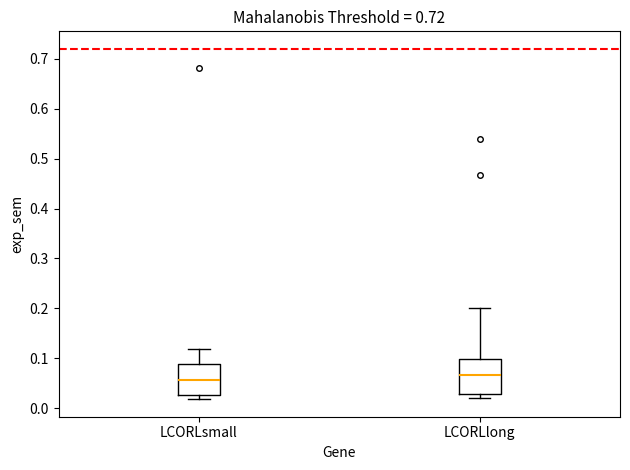

Reading left to right, read every box against the y-axis: the position of its median line, the range the box covers, and the ends of its whiskers. The values are not printed on the chart, so give them approximately, as read against the axis.

LCORLsmall: median 0.06, box 0.03 to 0.09, whiskers 0.02 to 0.12
LCORLlong: median 0.07, box 0.03 to 0.10, whiskers 0.02 to 0.20